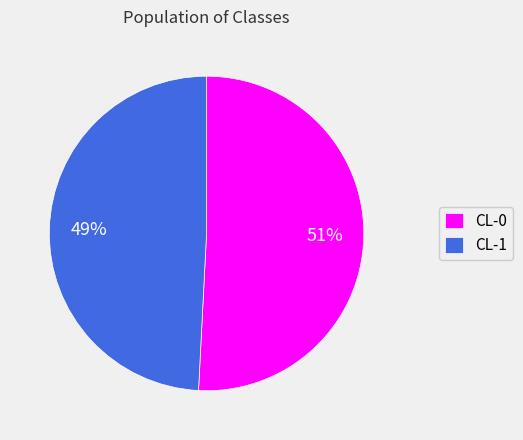

How many slices are in this pie chart?

2